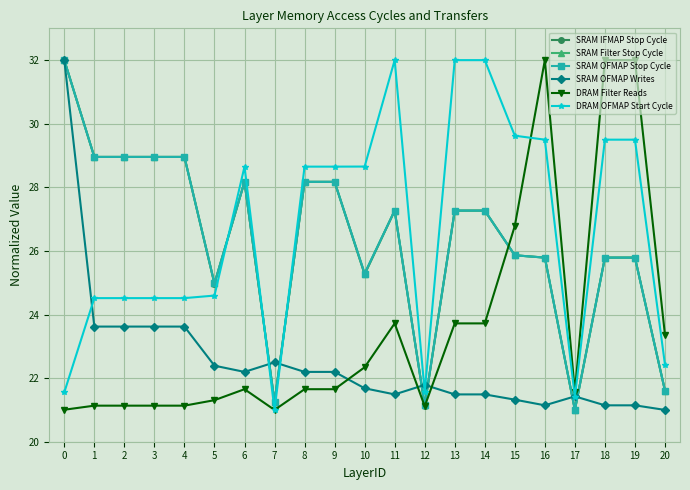

At how many categories does at least one series exceed 21?

21